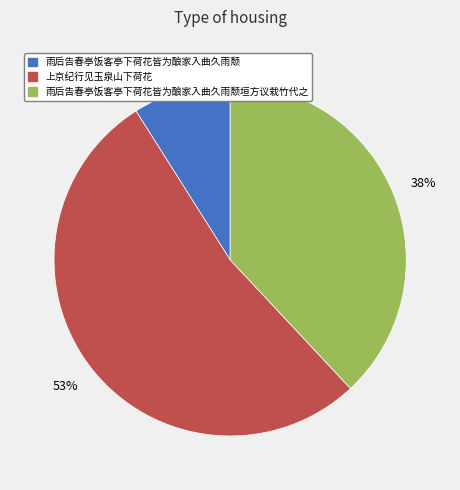

What is the largest slice in the pie chart?

上京纪行见玉泉山下荷花